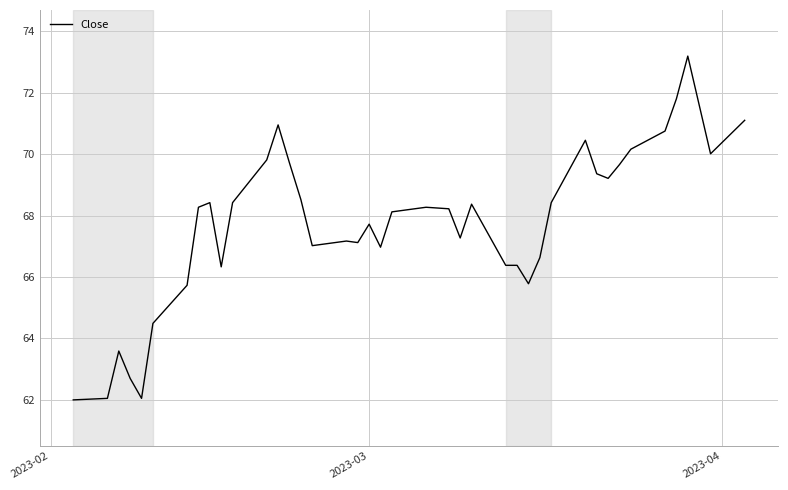

What is the smallest value displayed?

62.0